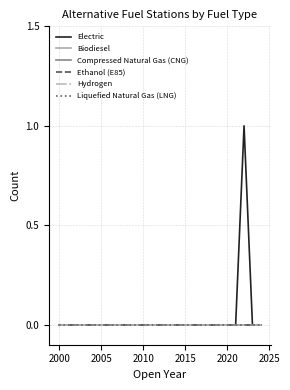

How many lines are shown in the chart?

6